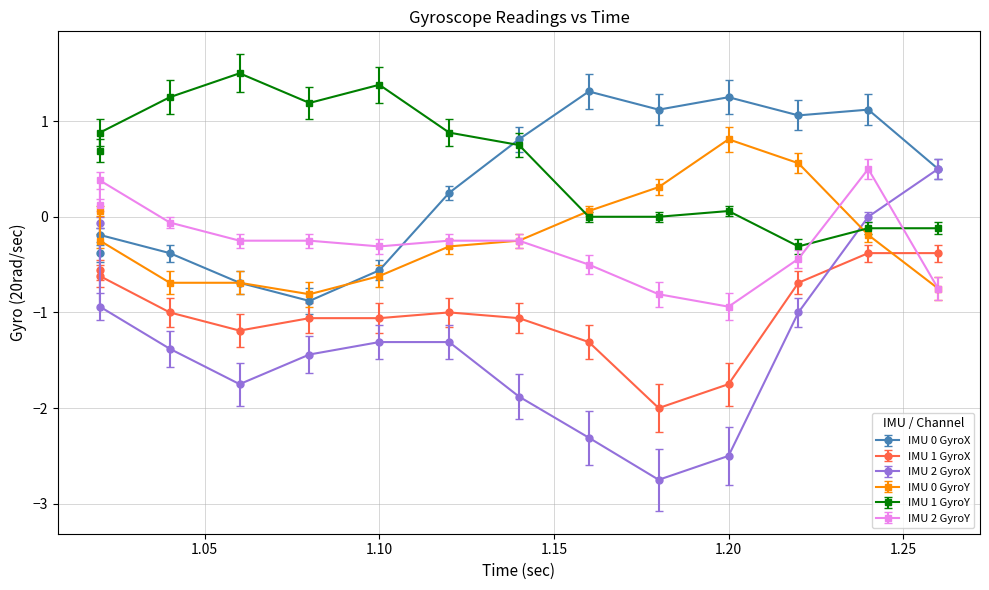

Is the value of IMU 1 GyroY at 1.12 greater than the value of IMU 1 GyroX at 1.26?

Yes